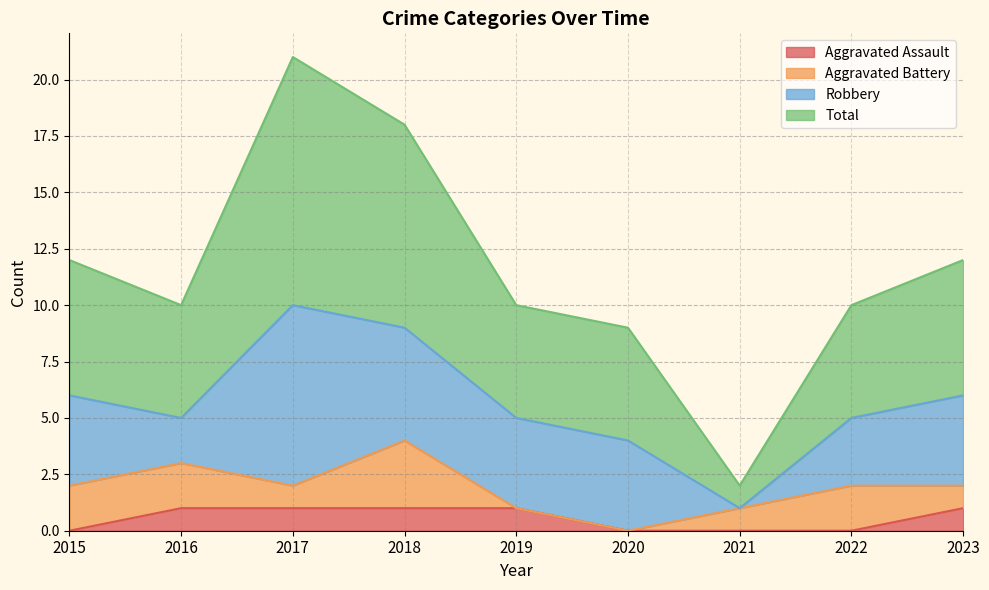

The Aggravated Assault series shows 0 at 2021. True or false?

True